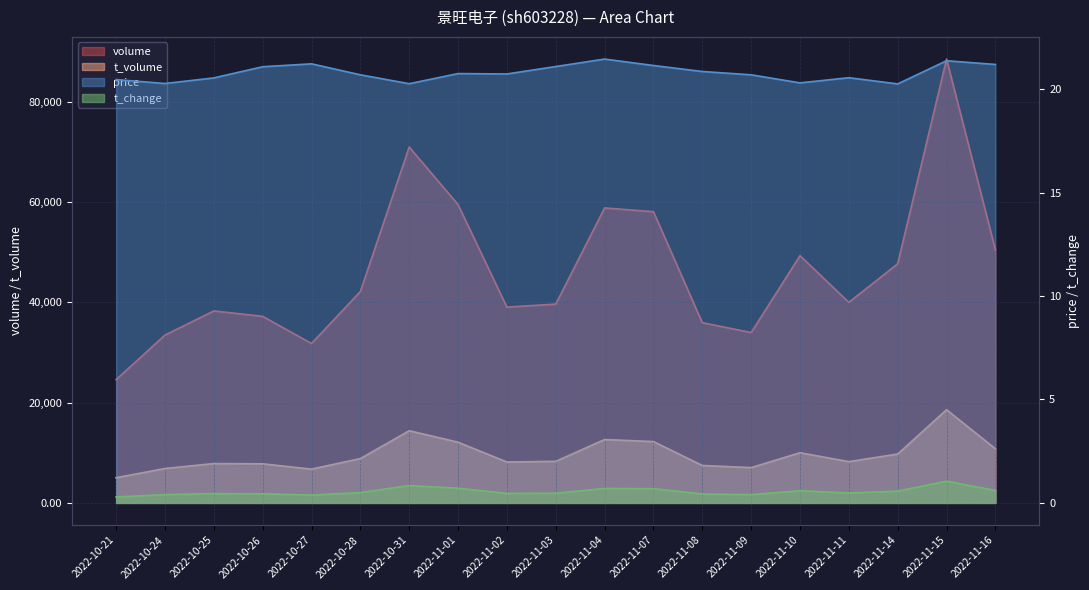

At which category is the sum across all series the highest?

2022-11-15